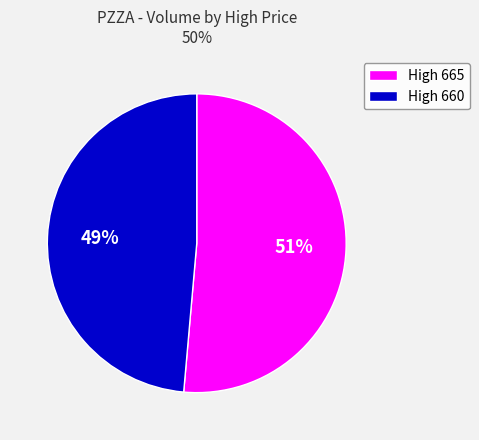

Is High 665 the majority of the pie?

Yes